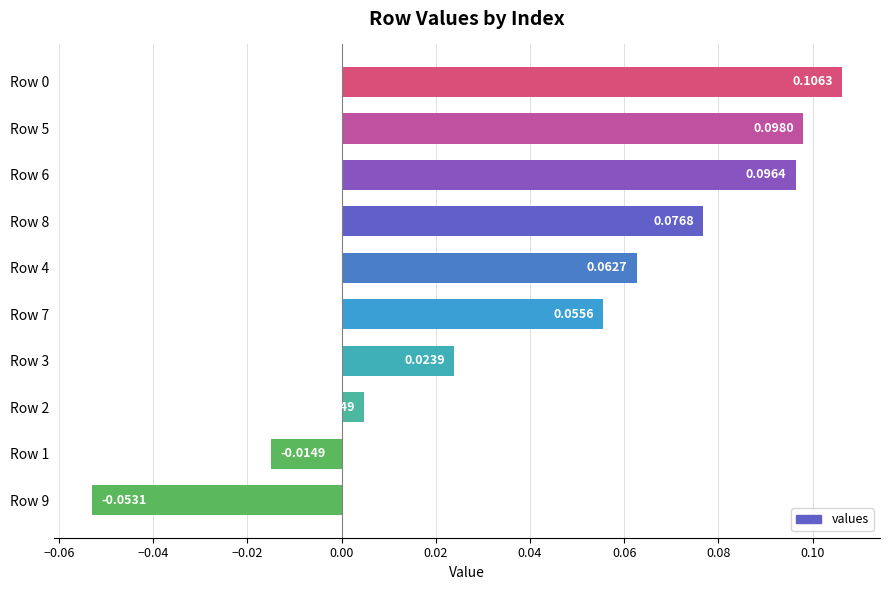

Which has a higher value, Row 7 or Row 9?

Row 7